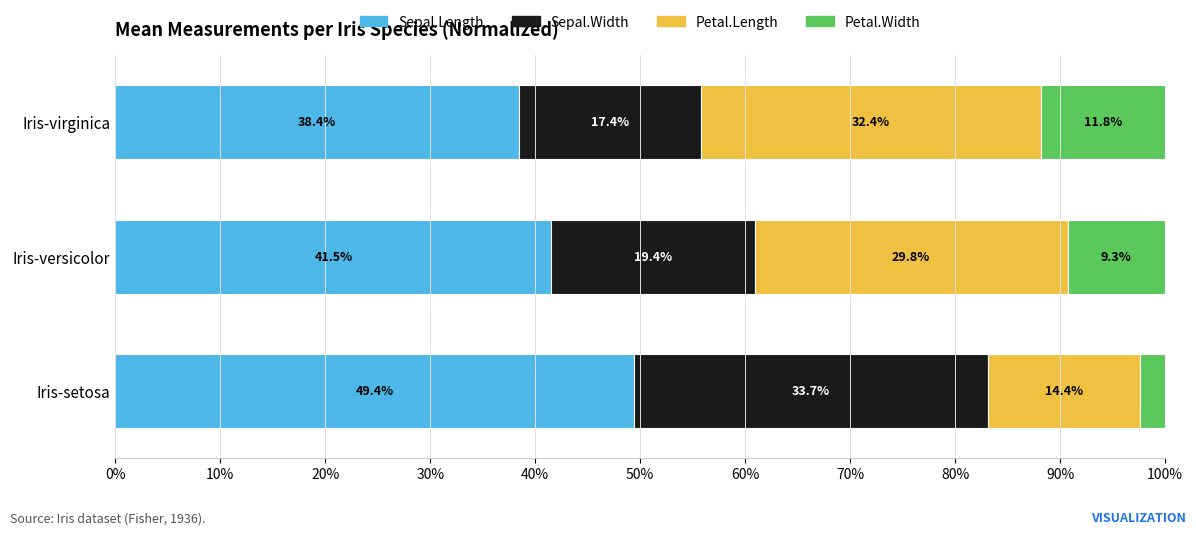

Rank the categories by Sepal.Length value from highest to lowest.

Iris-setosa, Iris-versicolor, Iris-virginica